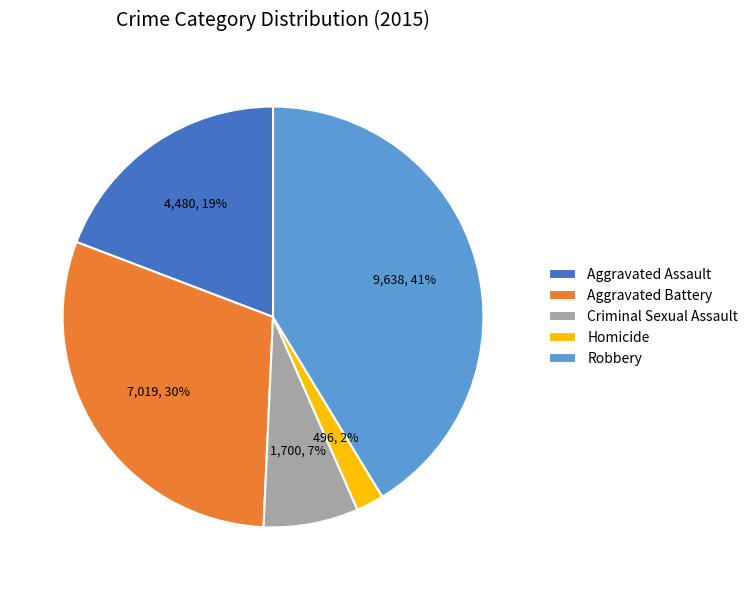

True or false: Aggravated Battery accounts for 17% of the total.

False